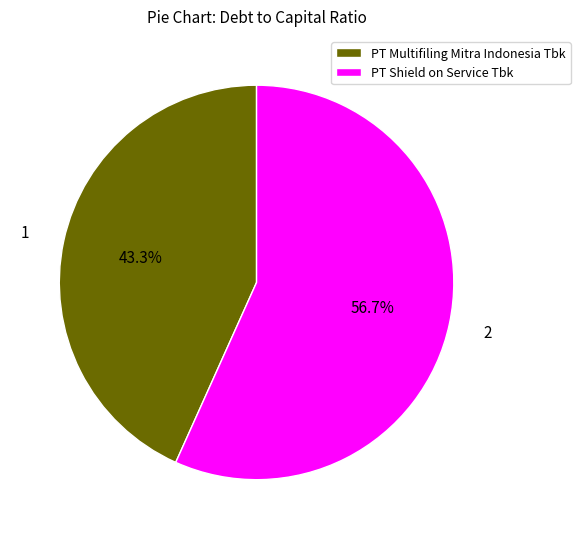

What percentage is the PT Multifiling Mitra Indonesia Tbk slice, to the nearest percent?

43%